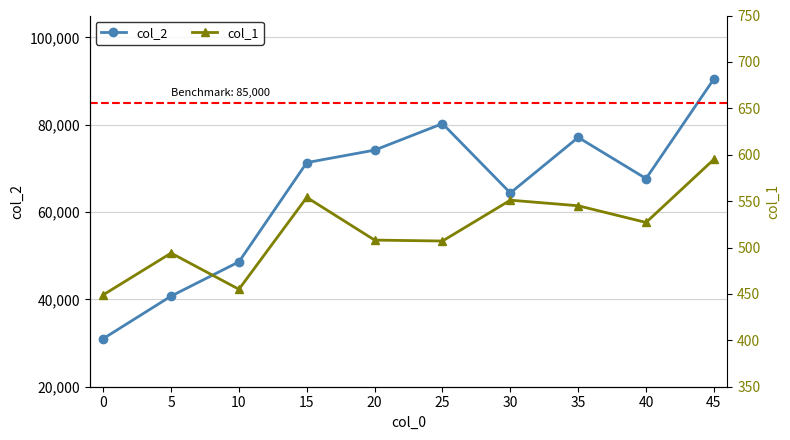

What is the total value across all series at 30?

64921